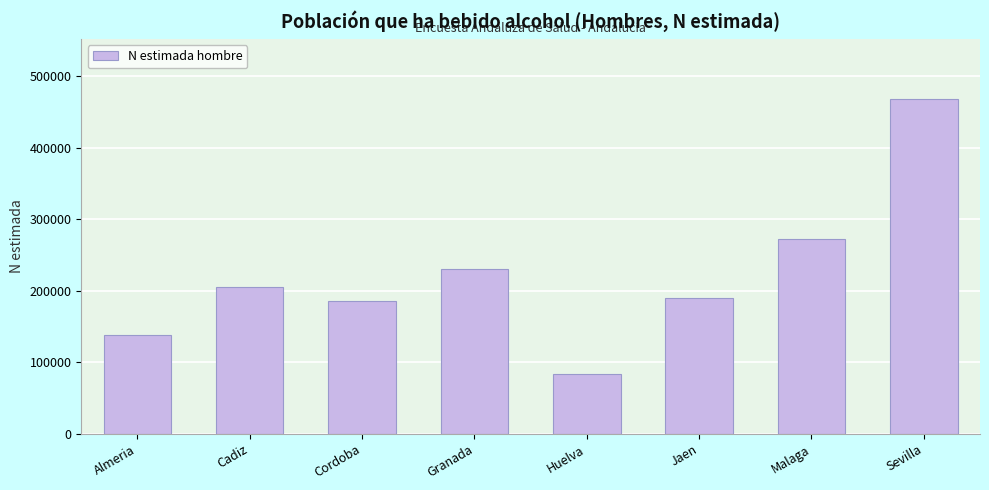

Reading right to left, list all the values displayed in this chart.

Sevilla=468205	Malaga=272730	Jaen=190325	Huelva=84421	Granada=230244	Cordoba=186343	Cadiz=205718	Almeria=138109